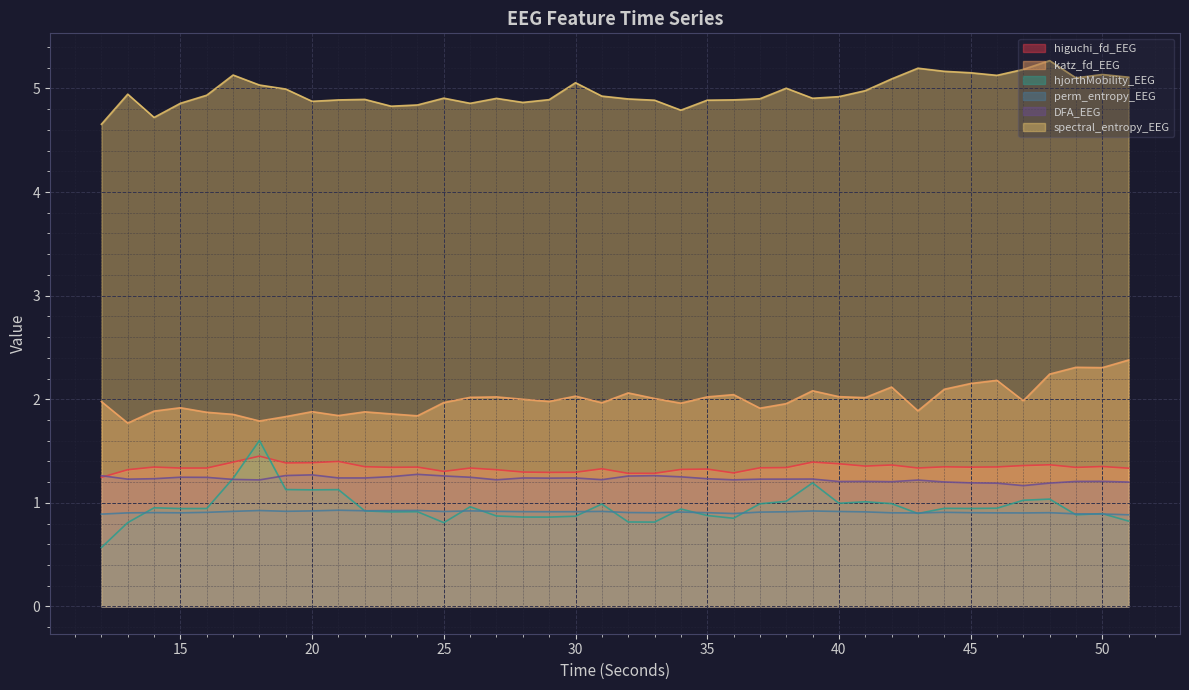

In perm_entropy_EEG, how many points are lower than both neighbors (excluding endpoints)?

9